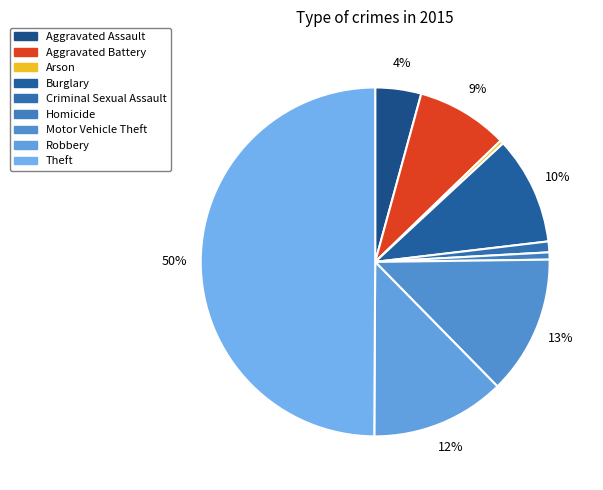

What is the total percentage of Arson and Motor Vehicle Theft?

13.2%